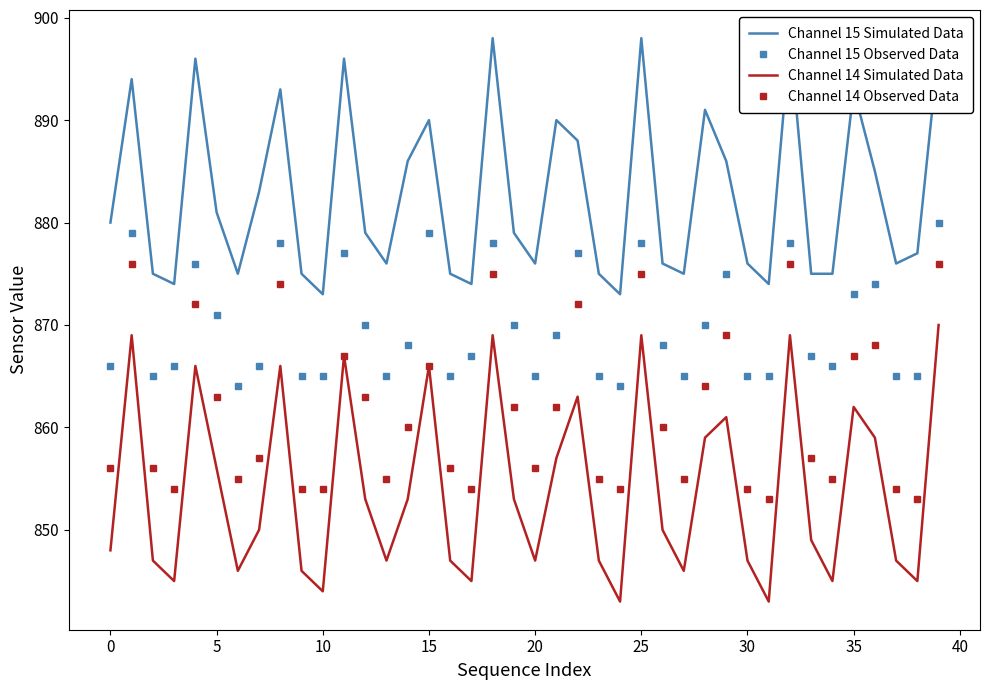

Does the chart display data point markers on the line(s)?

No